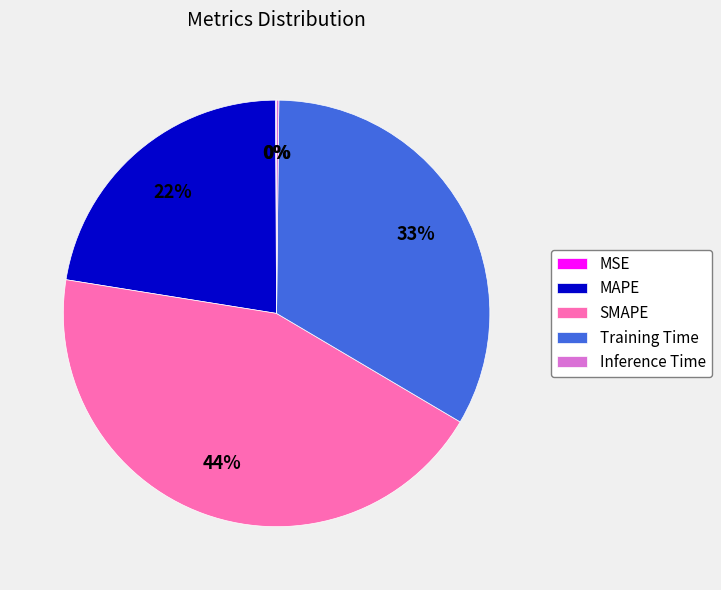

The Training Time slice represents 33% of the pie. True or false?

True